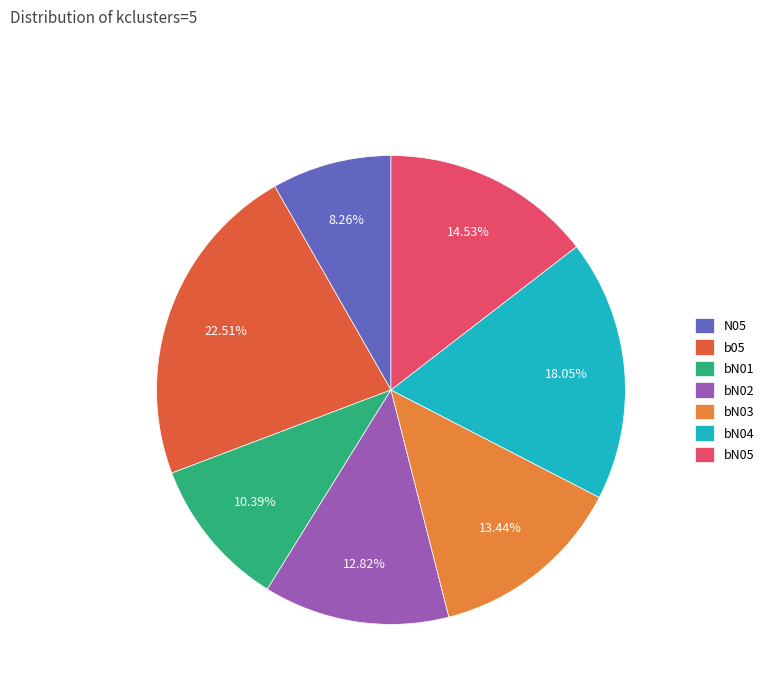

Which slice is the smallest?

N05